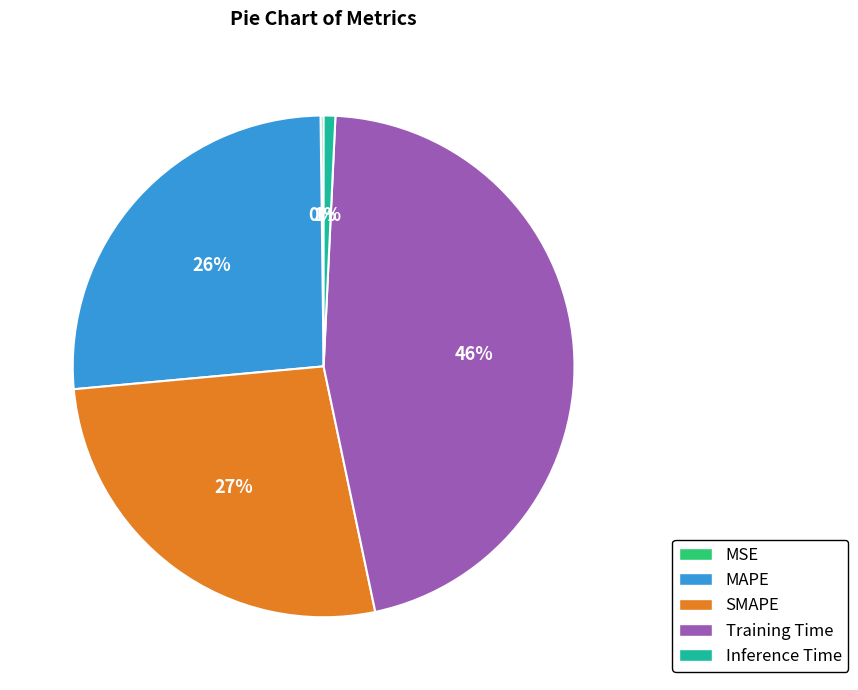

Does any single category account for the majority?

No